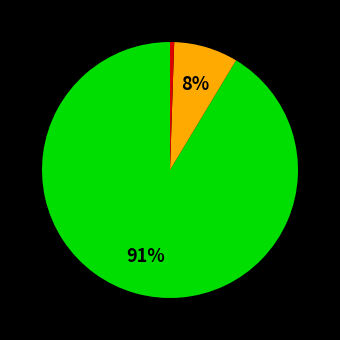

Is there any slice that represents more than half of the pie?

Yes